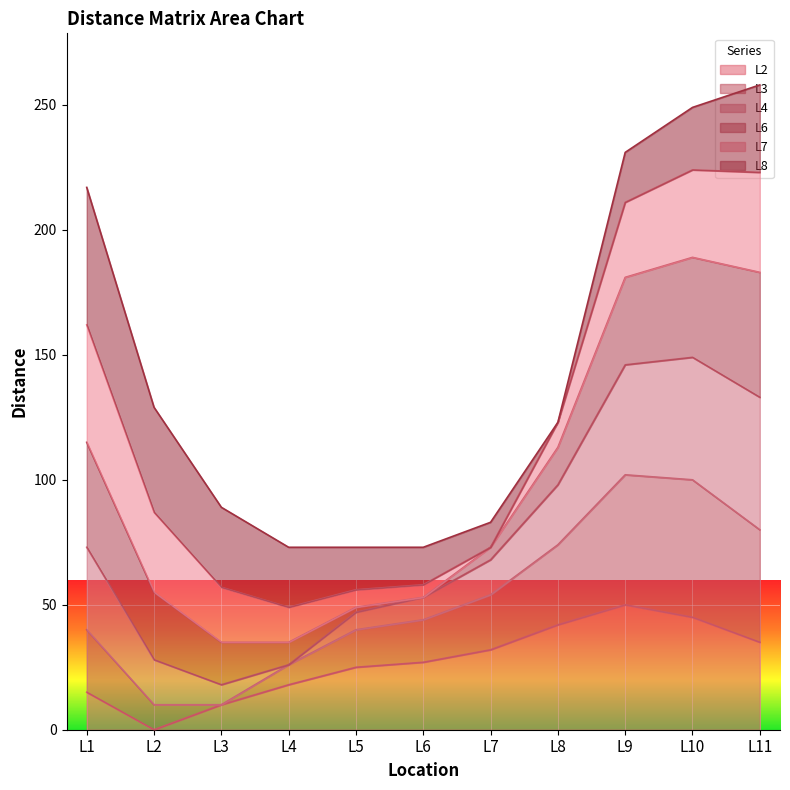

Does the chart display data point markers on the line(s)?

No